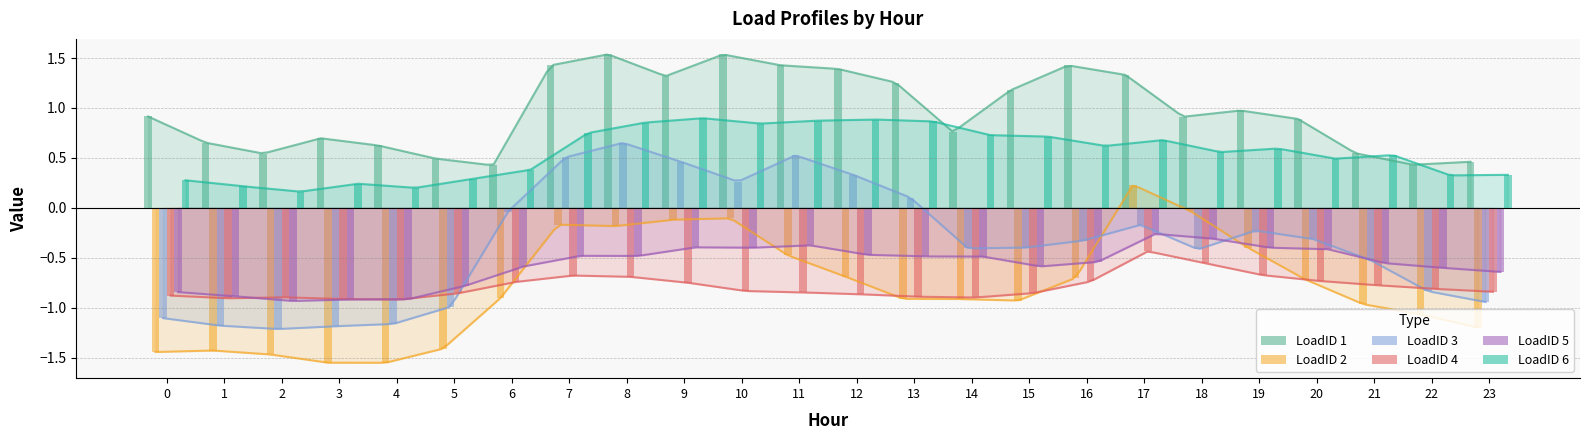

At how many categories does at least one series exceed 0?

24